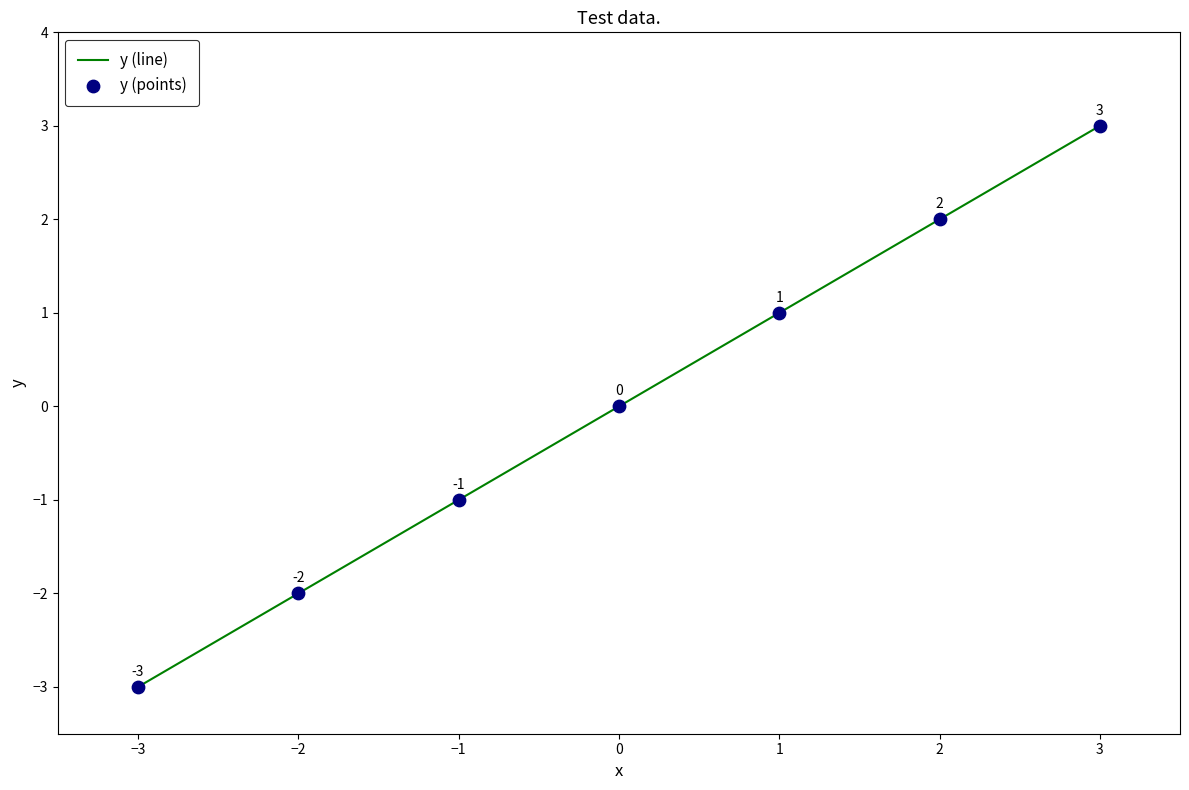

Which has a higher value, 1 or 3?

3